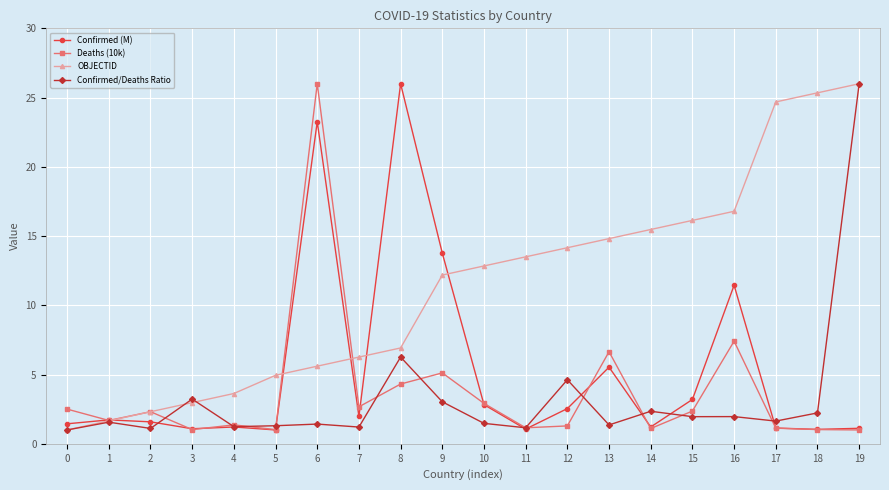

Count the number of data series in this chart.

4